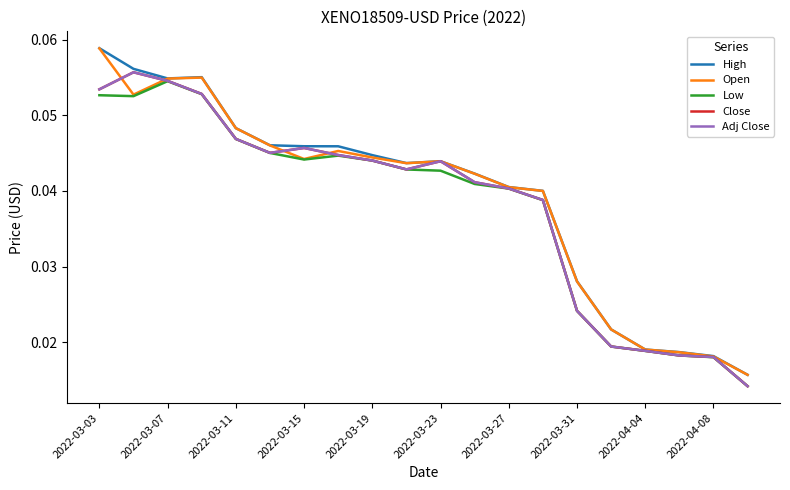

Does the chart have visible grid lines?

No